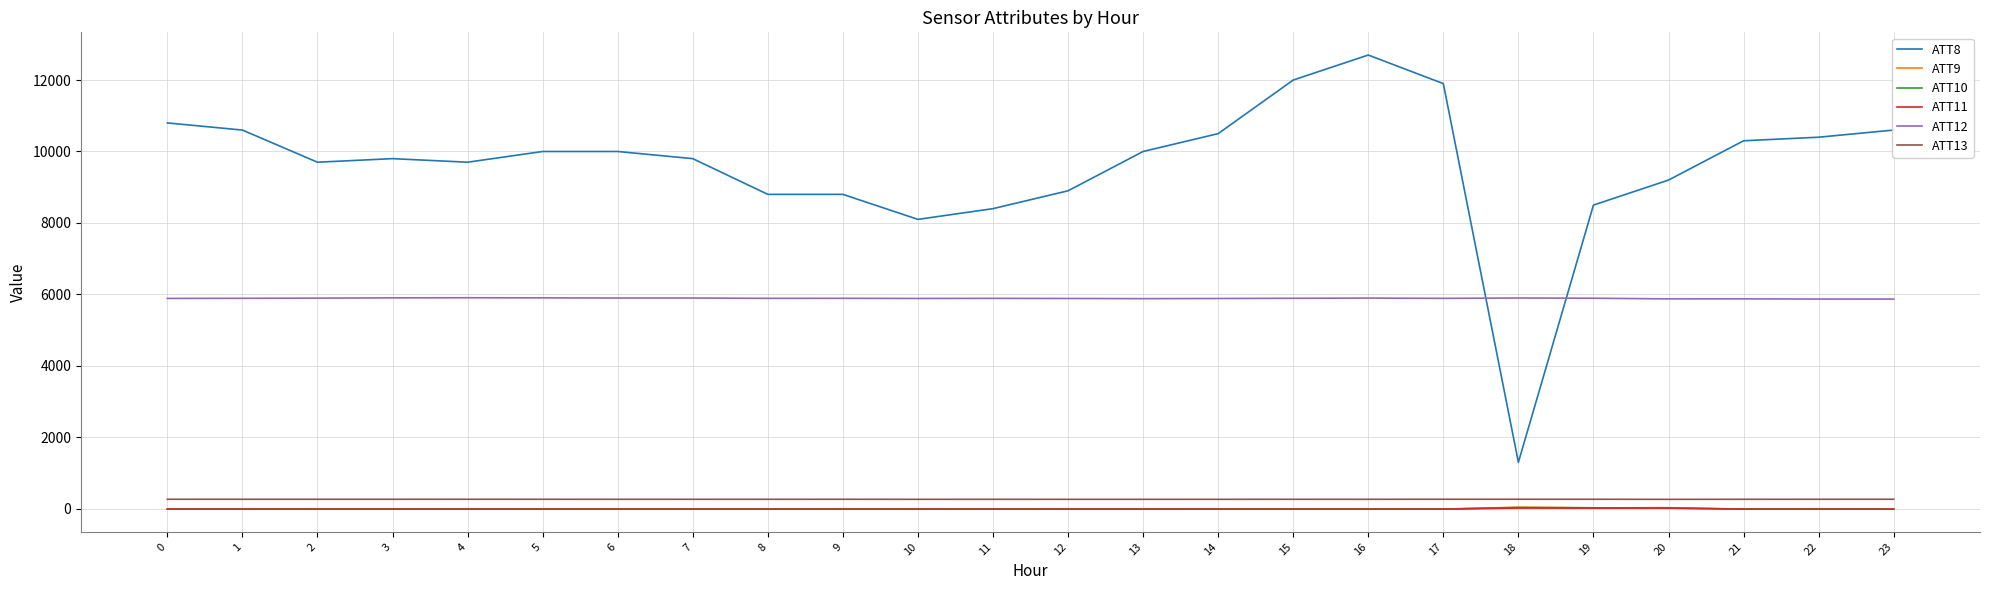

What is the maximum value shown in the chart?

12700.0